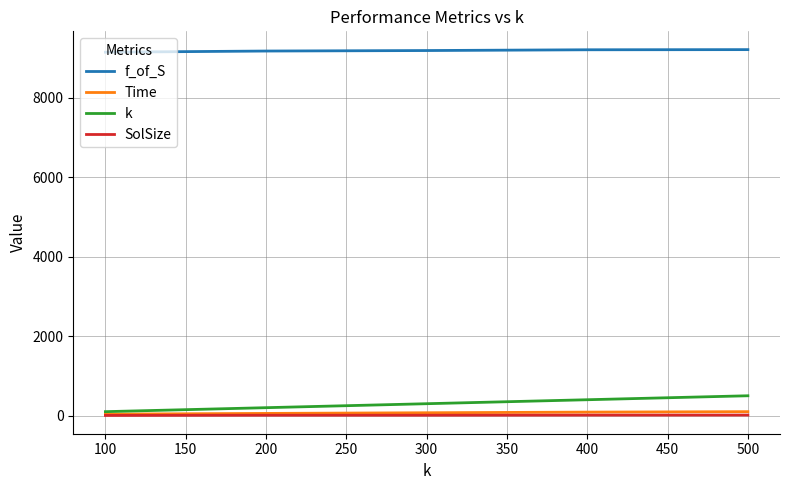

What is the average value of the Time series?

70.9